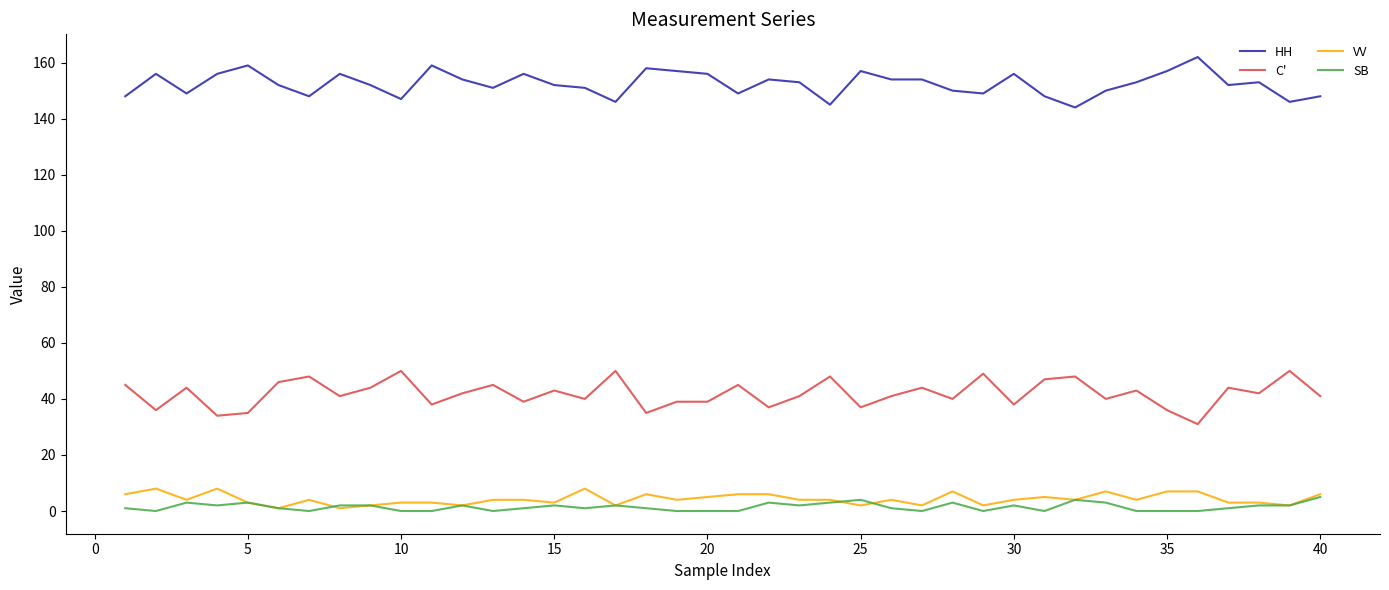

True or false: VV and HH cross at least once.

False